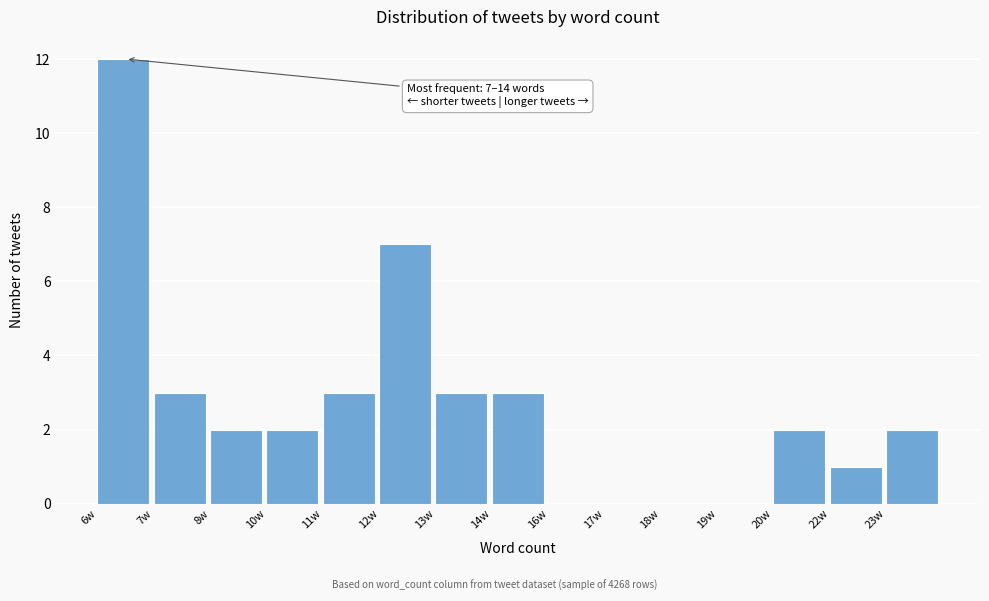

Reading left to right, list all the values displayed in this chart.

6w=12	7w=3	8w=2	10w=2	11w=3	12w=7	13w=3	14w=3	16w=0	17w=0	18w=0	19w=0	20w=2	22w=1	23w=2